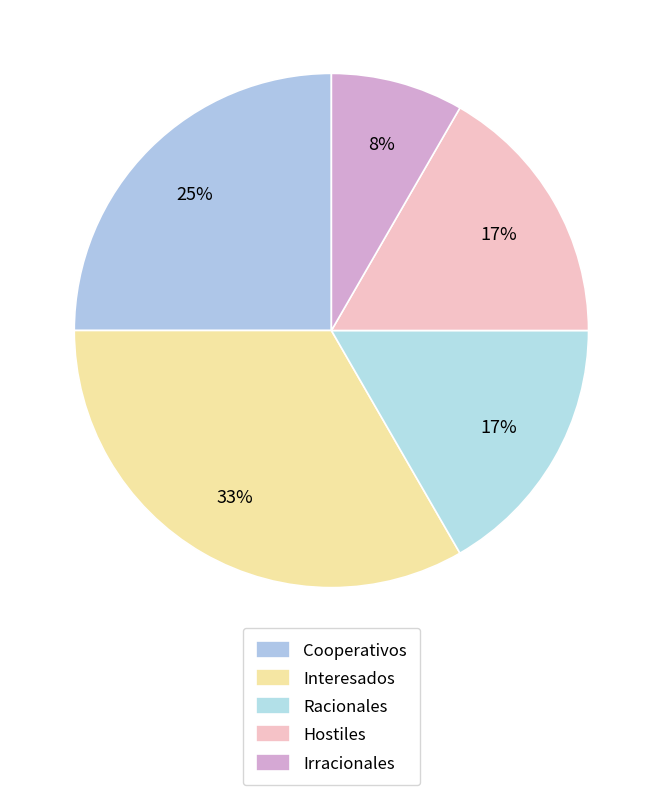

What is the smallest slice in the pie chart?

Irracionales